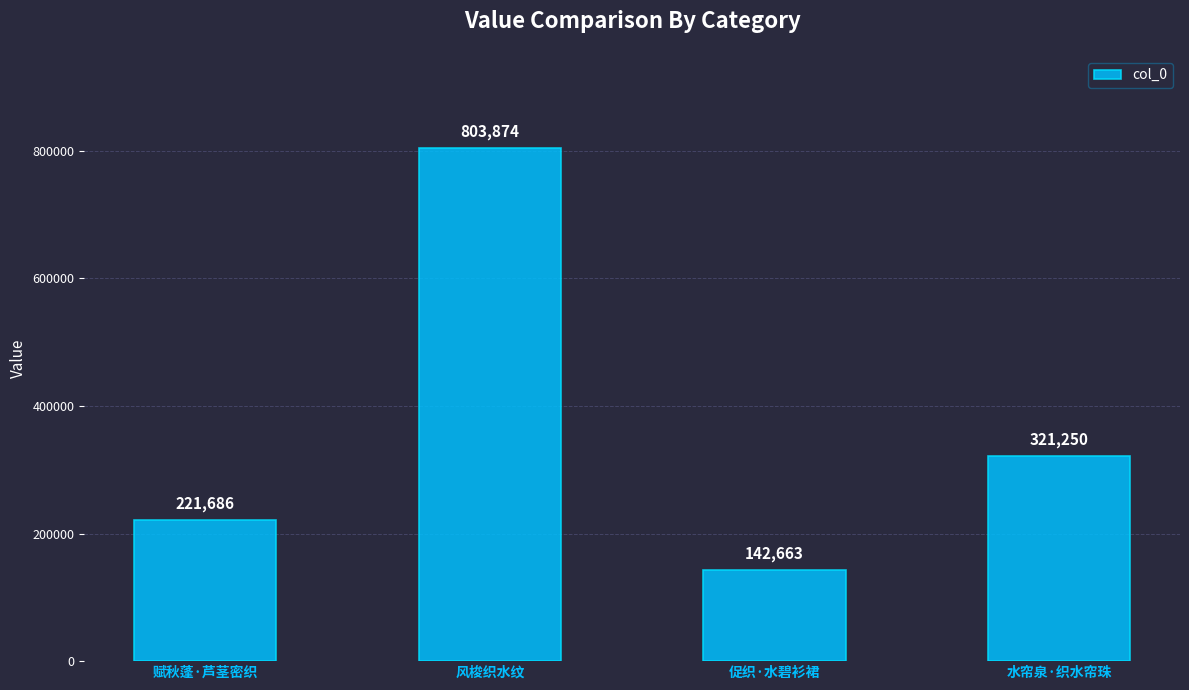

Rank the categories by value from lowest to highest.

促织·水碧衫裙, 赋秋蓬·芦茎密织, 水帘泉·织水帘珠, 风梭织水纹